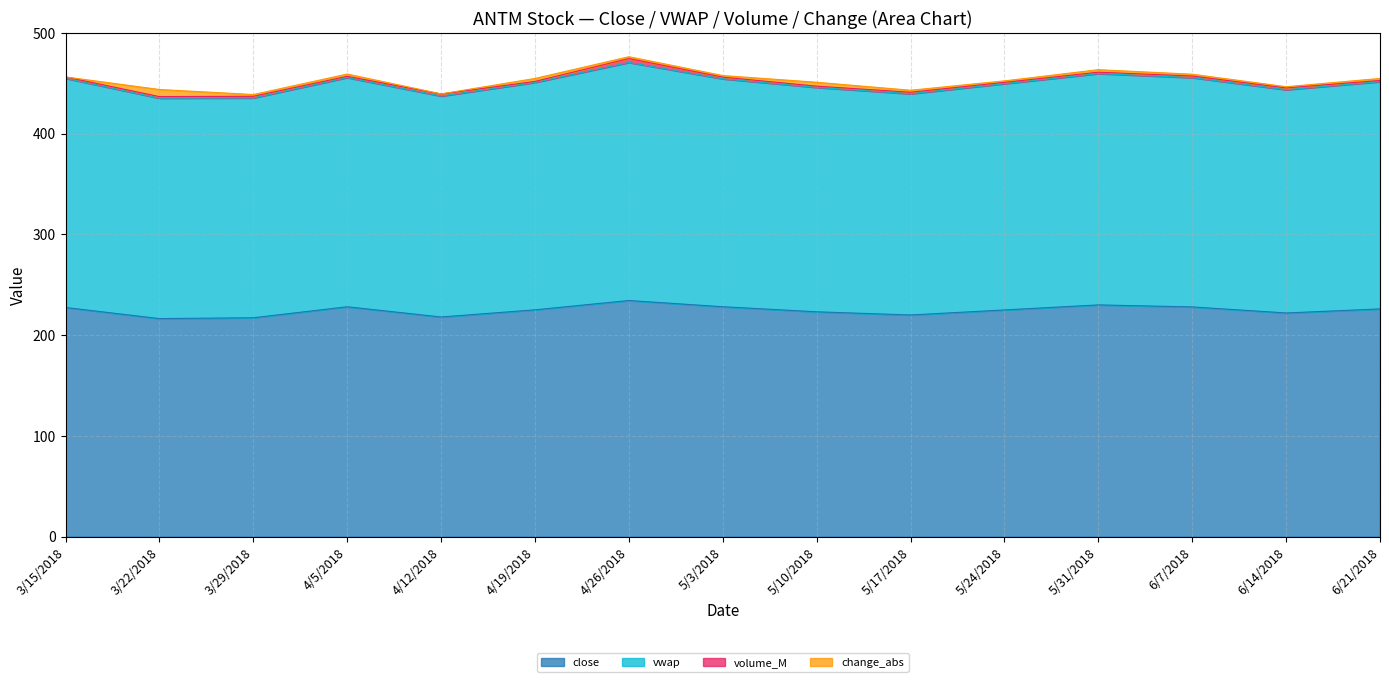

What is the total value across all series at 3/29/2018?

438.7